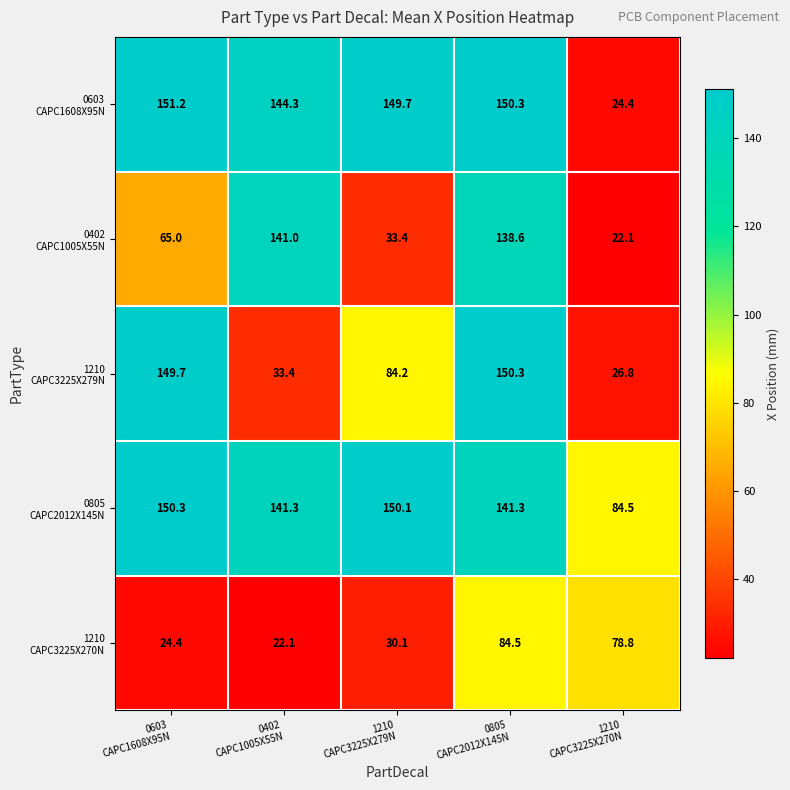

How many data points does each series have?

5